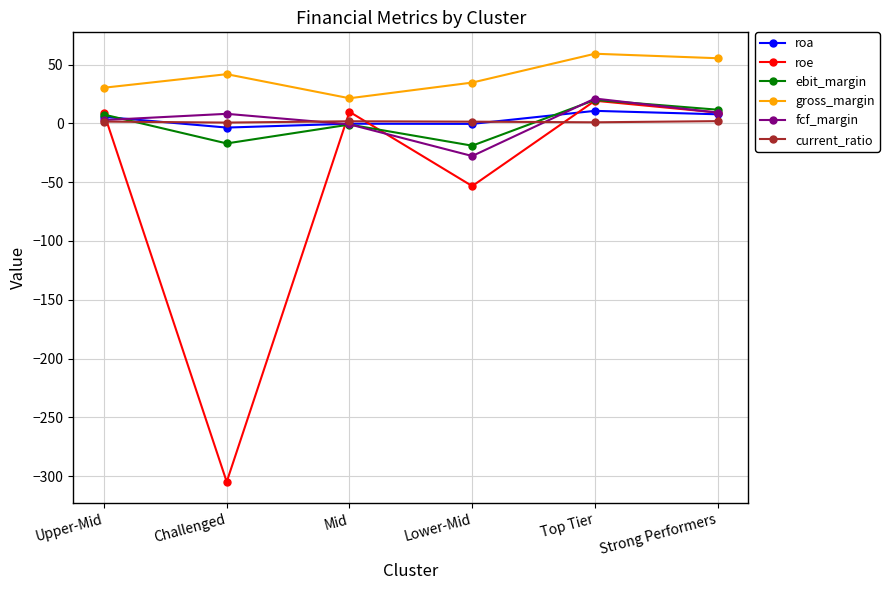

Which series changed the most between Challenged and Strong Performers?

roe